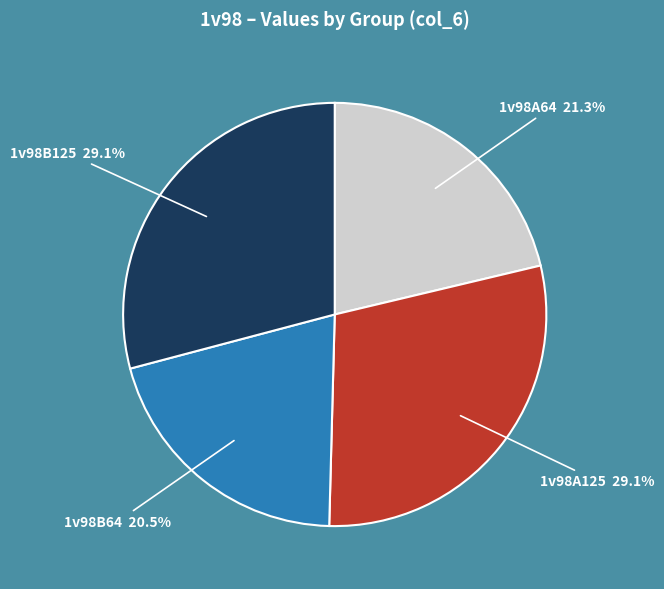

Which slice is the smallest?

1v98B64